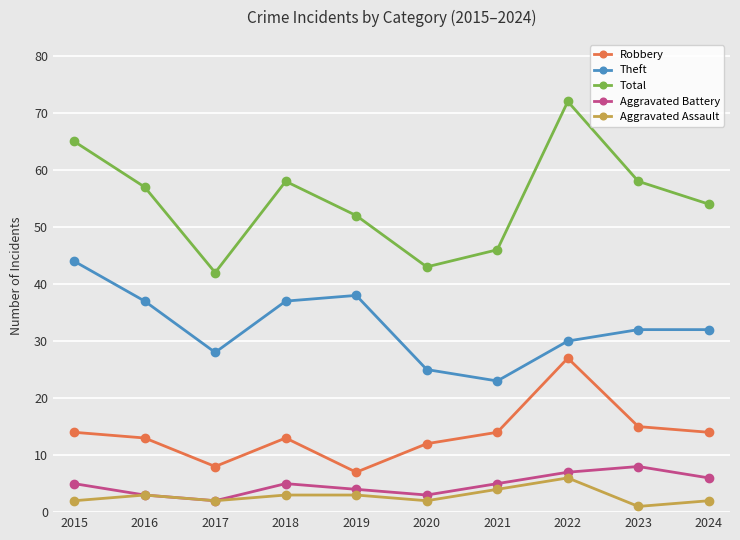

Reading right to left, transcribe all the data shown in this chart.

Robbery: 2024=14	2023=15	2022=27	2021=14	2020=12	2019=7	2018=13	2017=8	2016=13	2015=14
Theft: 2024=32	2023=32	2022=30	2021=23	2020=25	2019=38	2018=37	2017=28	2016=37	2015=44
Total: 2024=54	2023=58	2022=72	2021=46	2020=43	2019=52	2018=58	2017=42	2016=57	2015=65
Aggravated Battery: 2024=6	2023=8	2022=7	2021=5	2020=3	2019=4	2018=5	2017=2	2016=3	2015=5
Aggravated Assault: 2024=2	2023=1	2022=6	2021=4	2020=2	2019=3	2018=3	2017=2	2016=3	2015=2